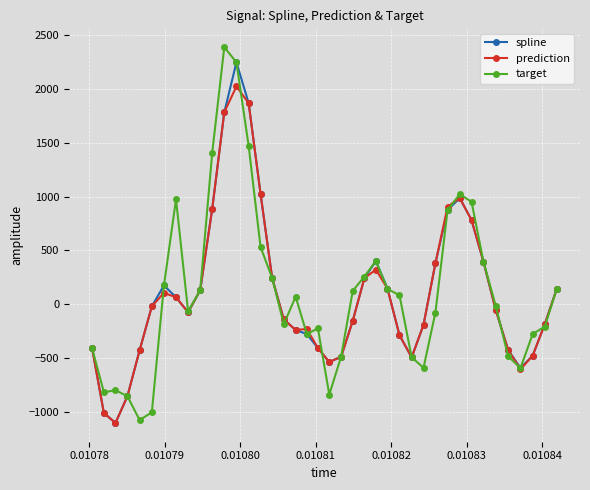

At how many categories does at least one series exceed 1543?

3